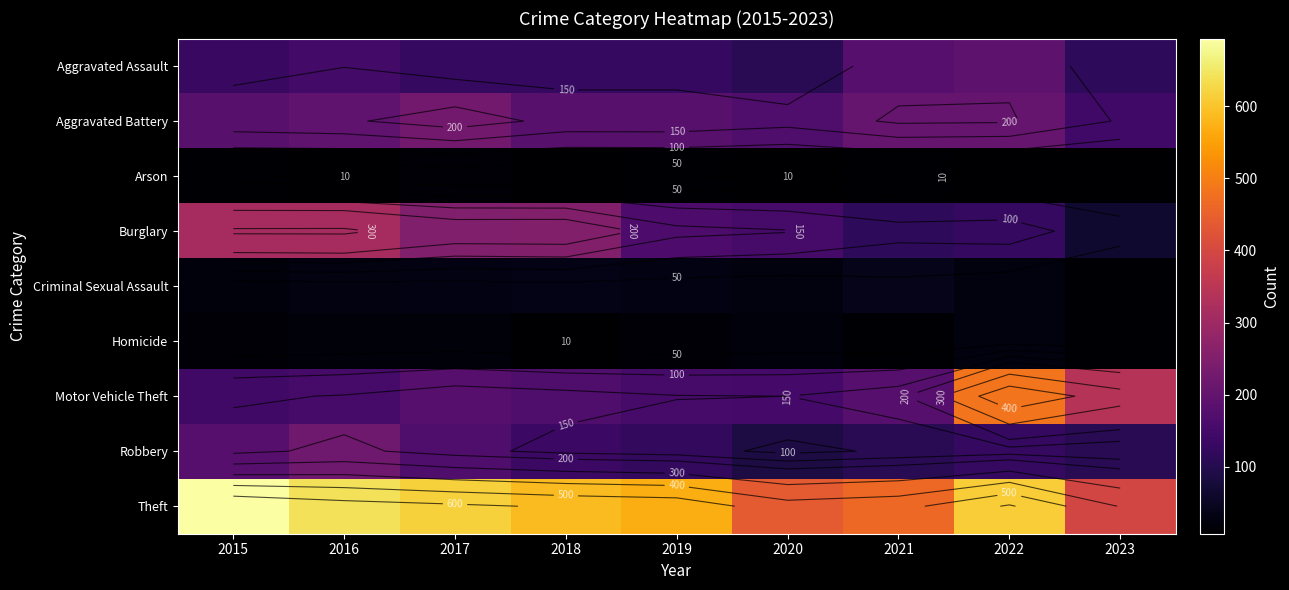

How many values in the Robbery series are below 123?

4